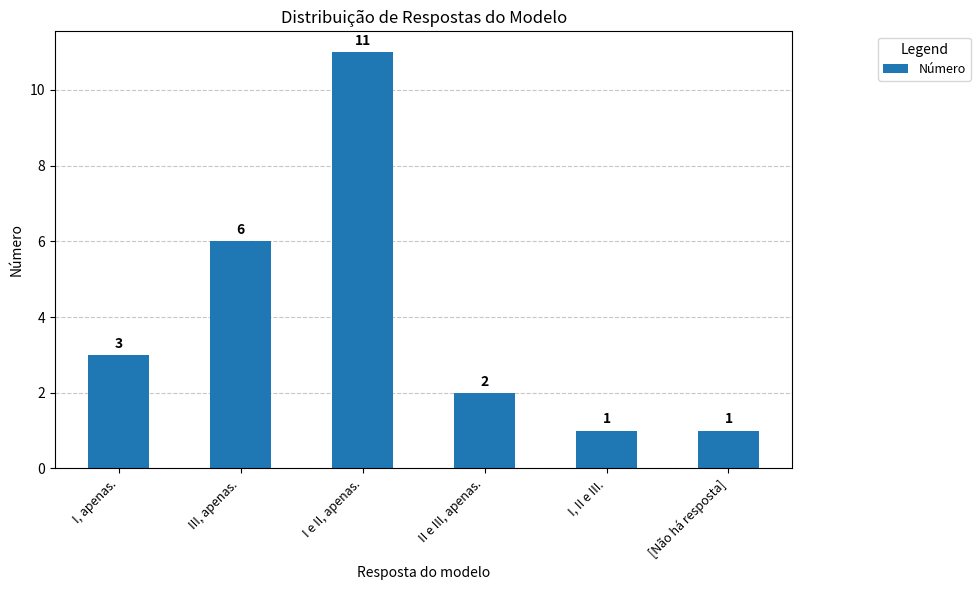

What is the maximum value shown in the chart?

11